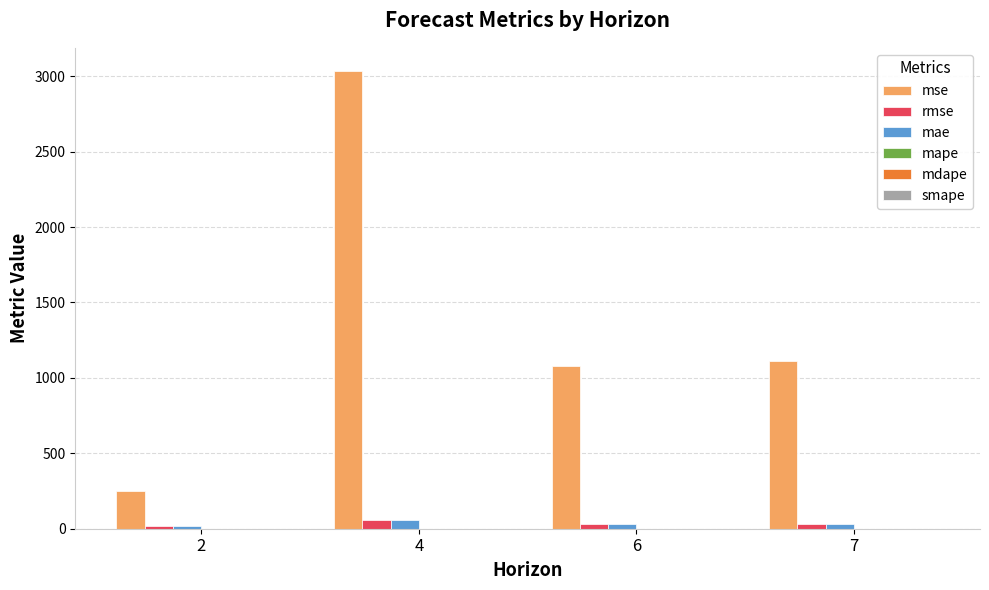

At which category is the sum across all series the highest?

4